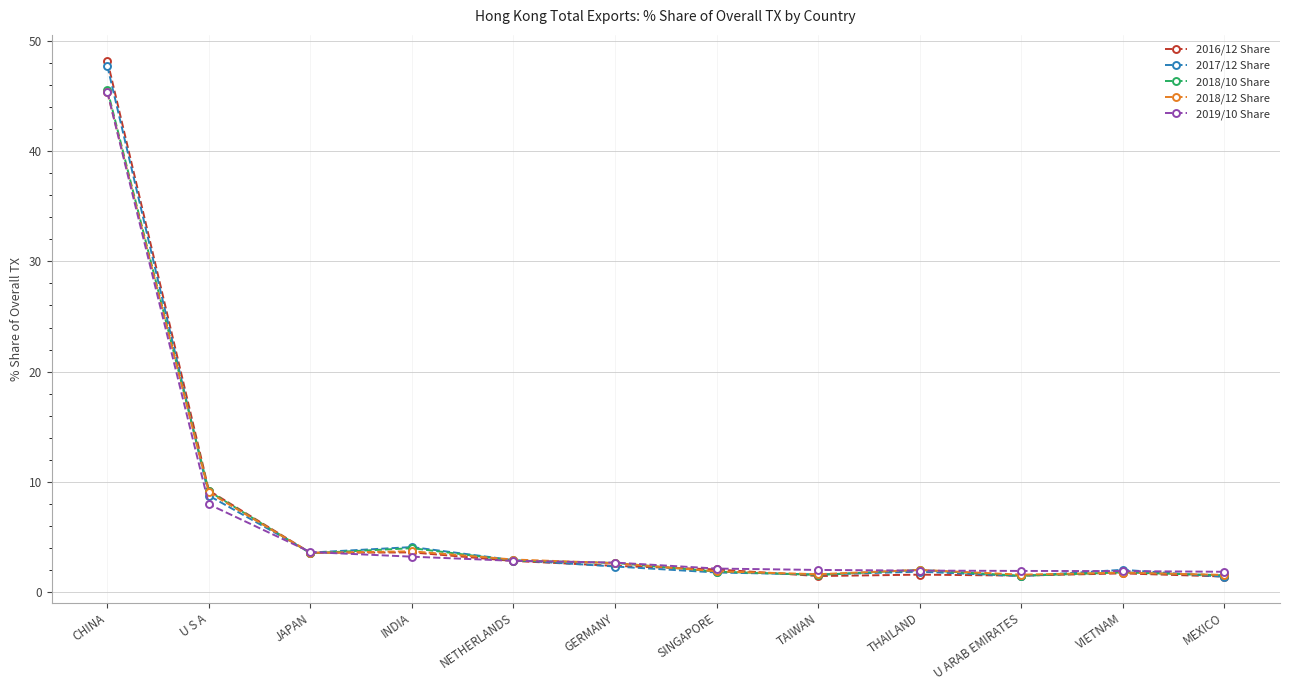

The value of 2018/12 Share at INDIA is 3.7. True or false?

True